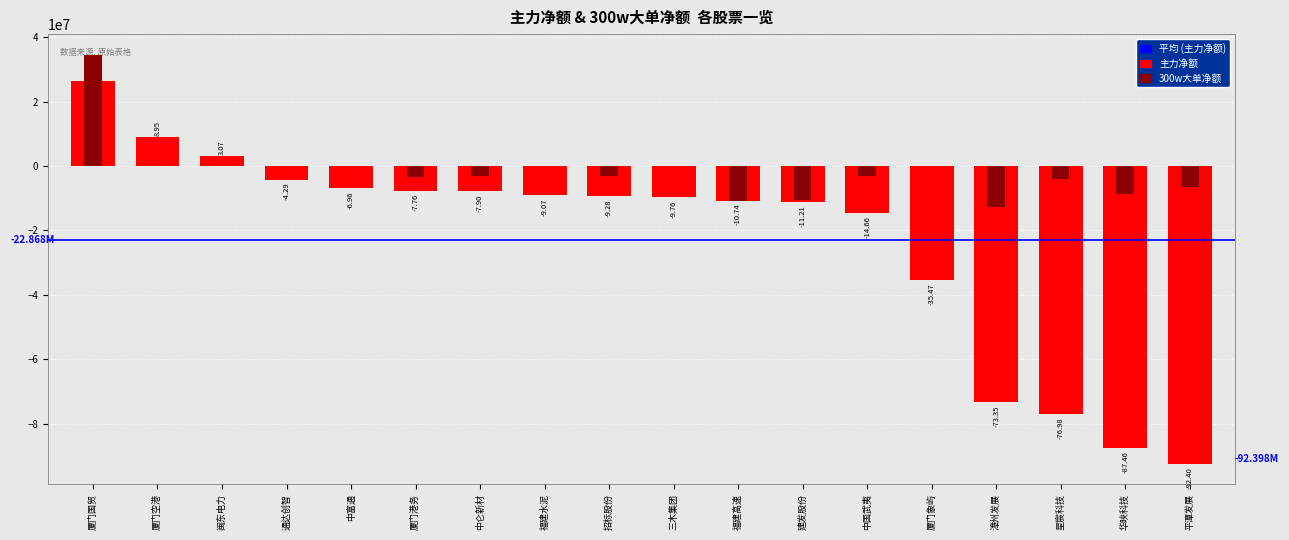

What is the difference between the 300w大单净额 values at 厦门港务 and 厦门空港?

3502066